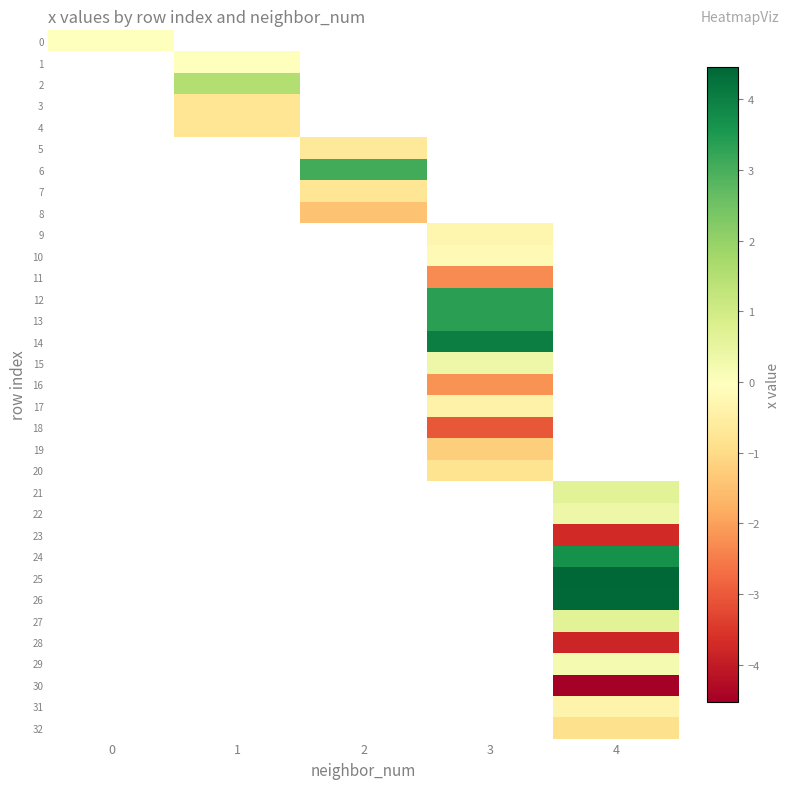

The value of 8 at 2 is -1.5. True or false?

True